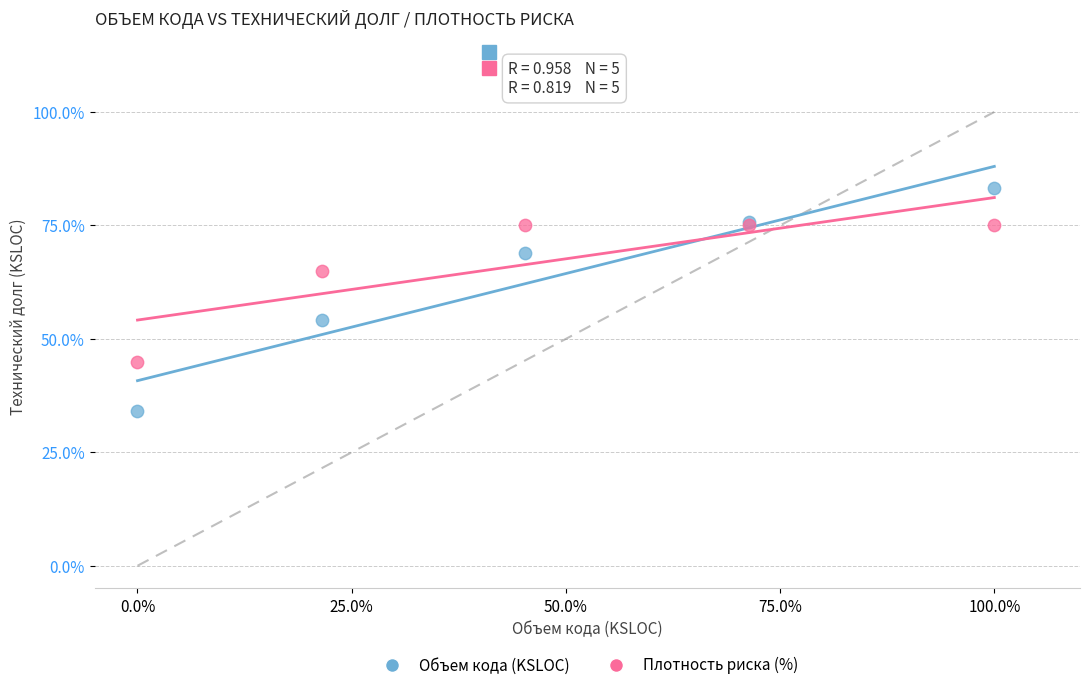

What are all the series names shown in the legend?

Объем кода (KSLOC), Плотность риска (%)